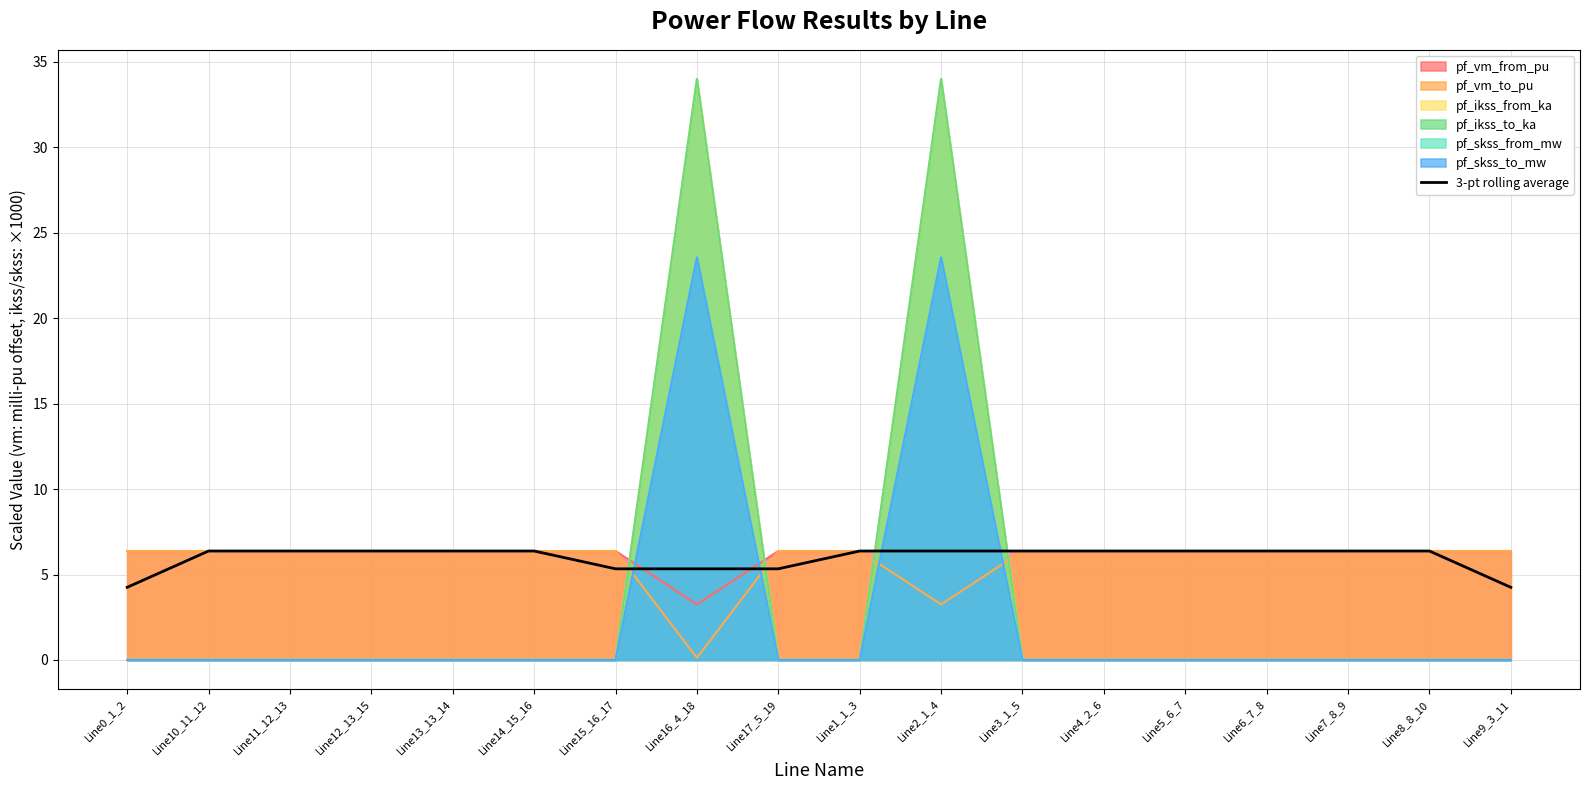

True or false: the data has more than 0 interior local peaks.

True